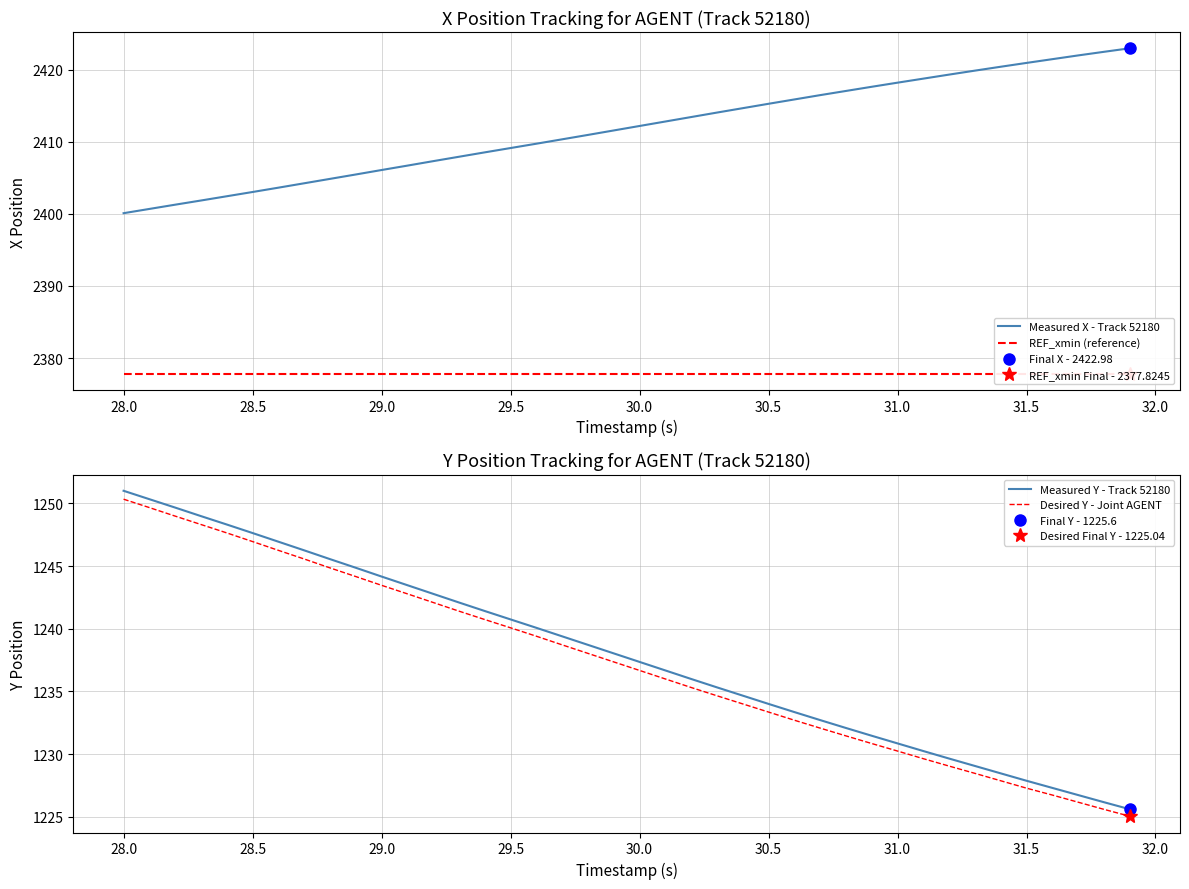

What is the maximum value for Desired Y - Joint AGENT?

1250.3